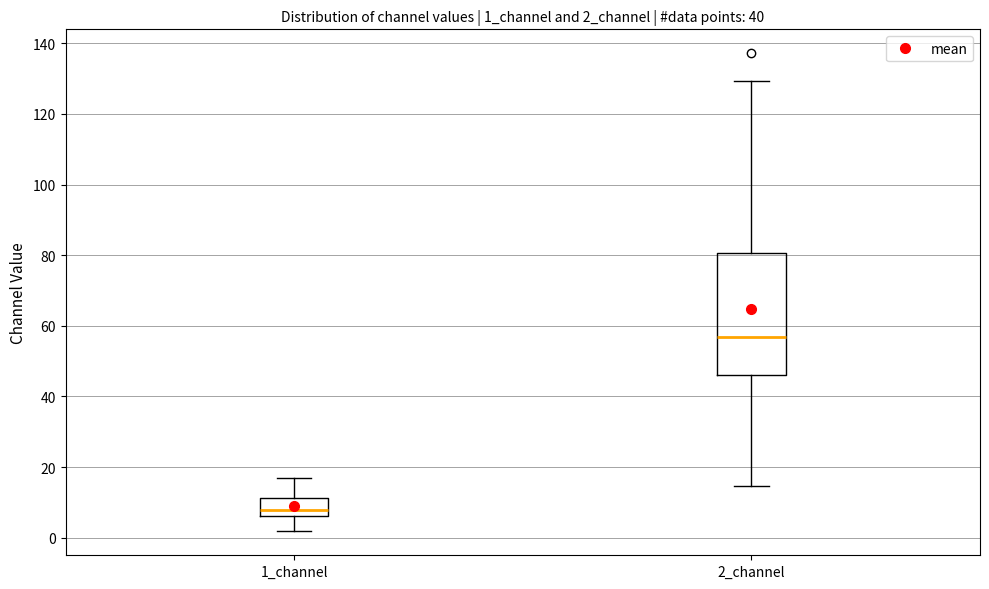

Comparing the boxes themselves (not the whiskers), which one is the tallest?

2_channel